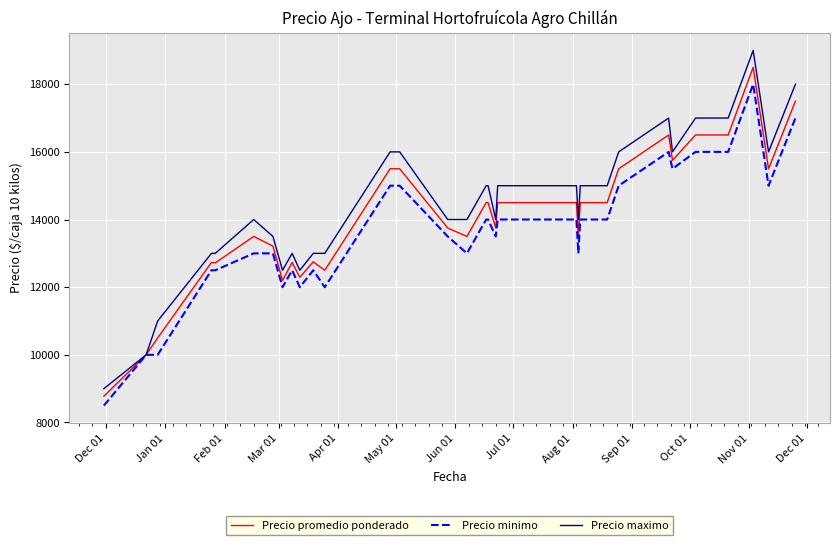

Rank the series by their average value, from highest to lowest.

Precio maximo, Precio promedio ponderado, Precio minimo